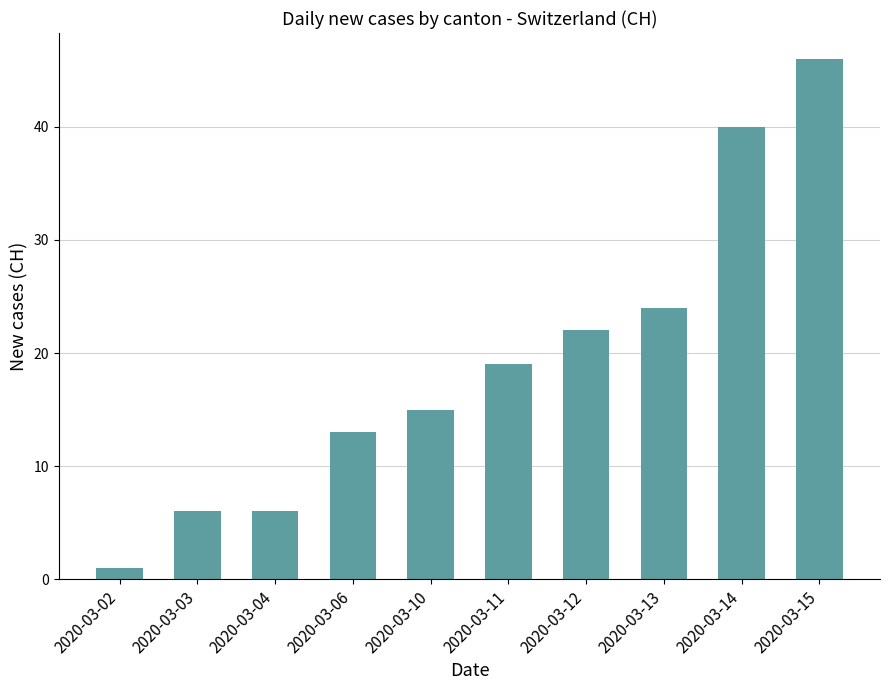

Are the bars grouped side by side (vs. stacked)?

No